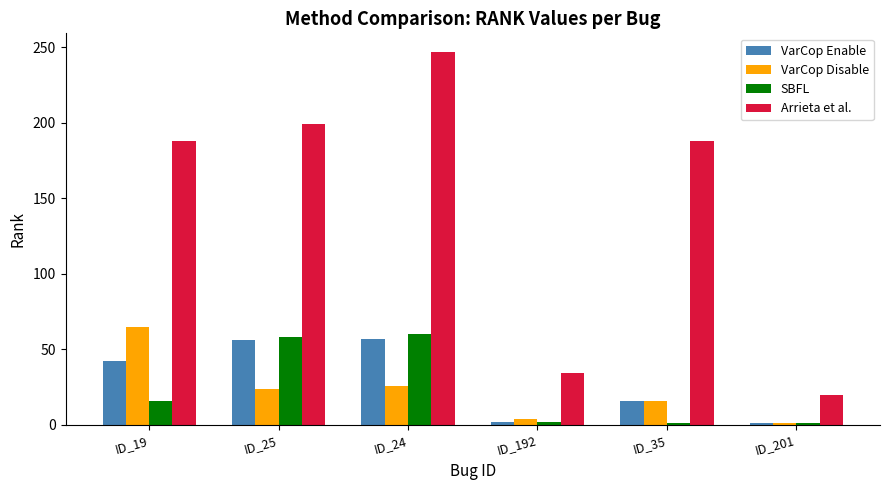

Is the value of SBFL at ID_201 greater than the value of VarCop Disable at ID_192?

No